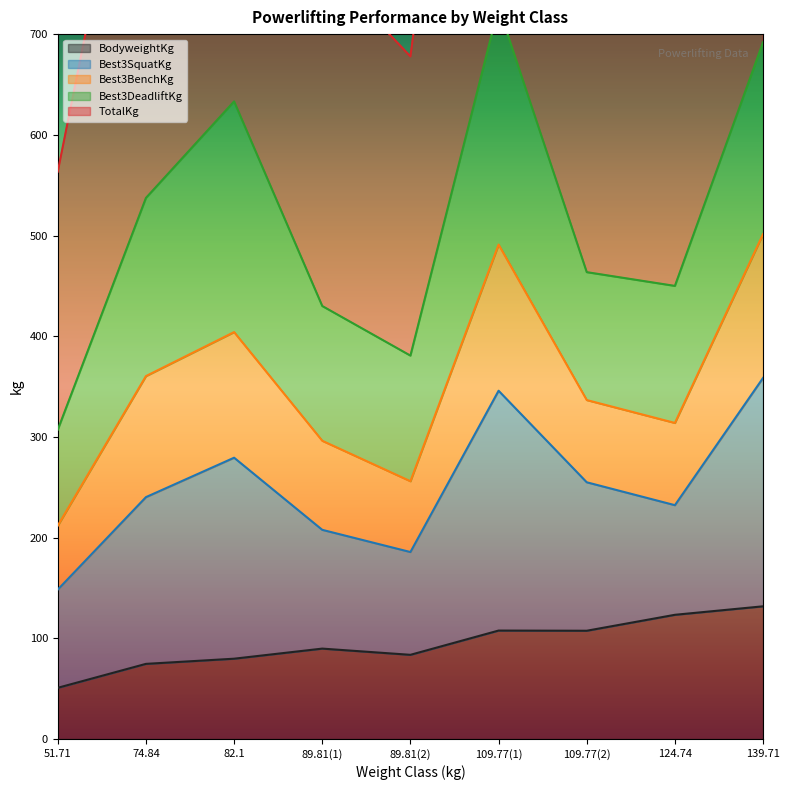

In TotalKg, how many points are higher than both neighbors (excluding endpoints)?

2